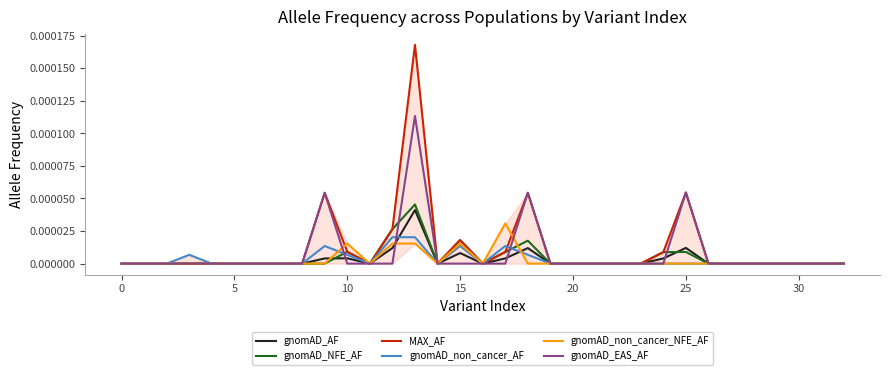

Which series has the widest spread of values?

MAX_AF